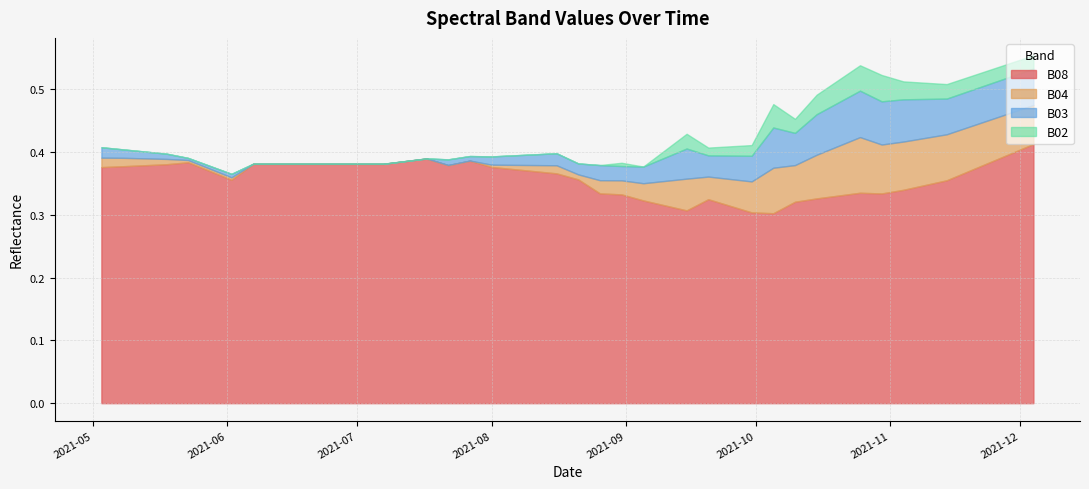

Which label corresponds to the largest value in the chart?

2021-12-04